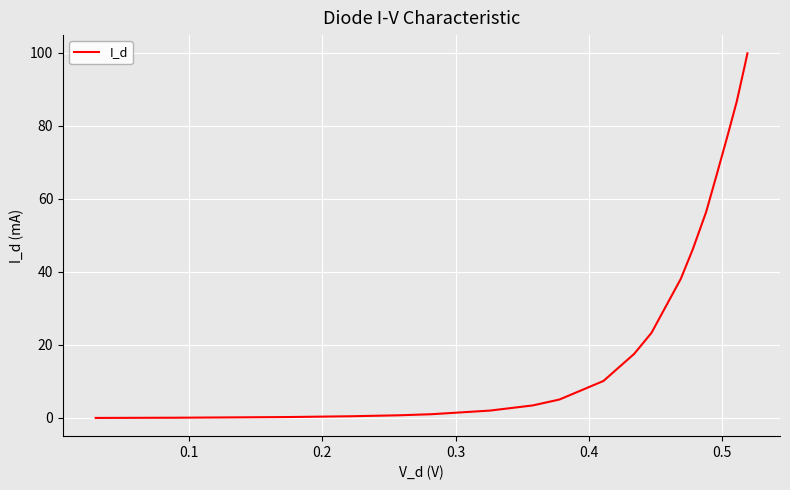

How many lines are shown in the chart?

1